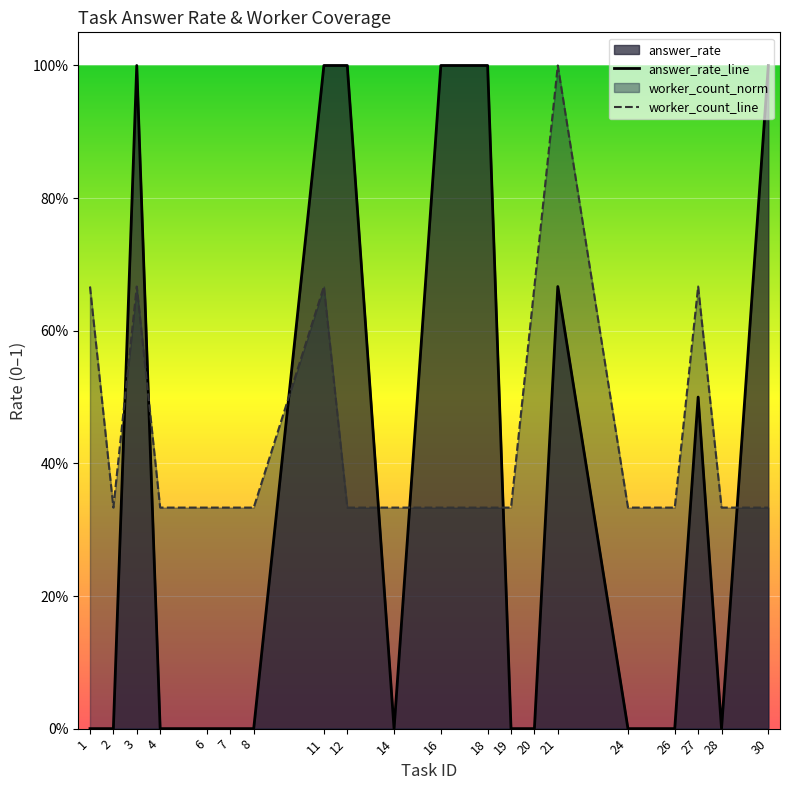

Which has a higher value, 20 or 28?

20